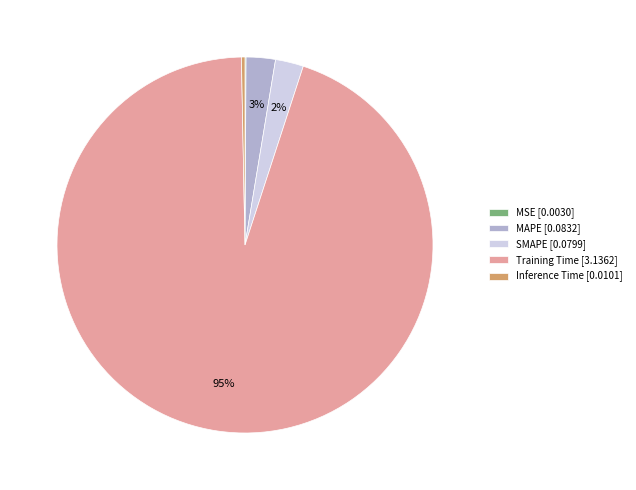

Does Training Time account for over 50% of the chart?

Yes